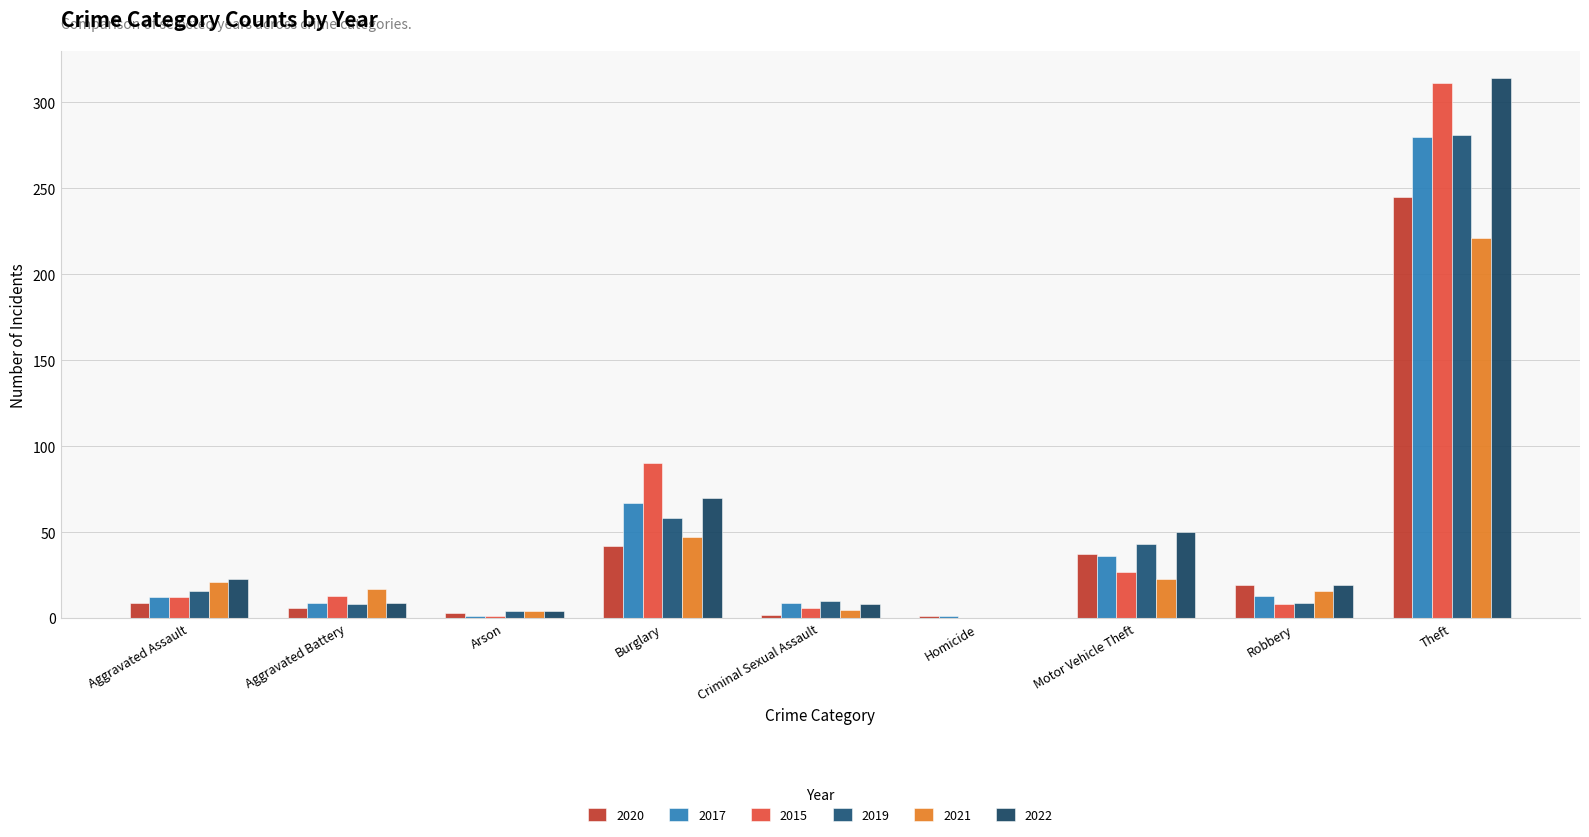

At which category is the sum across all series the highest?

Theft